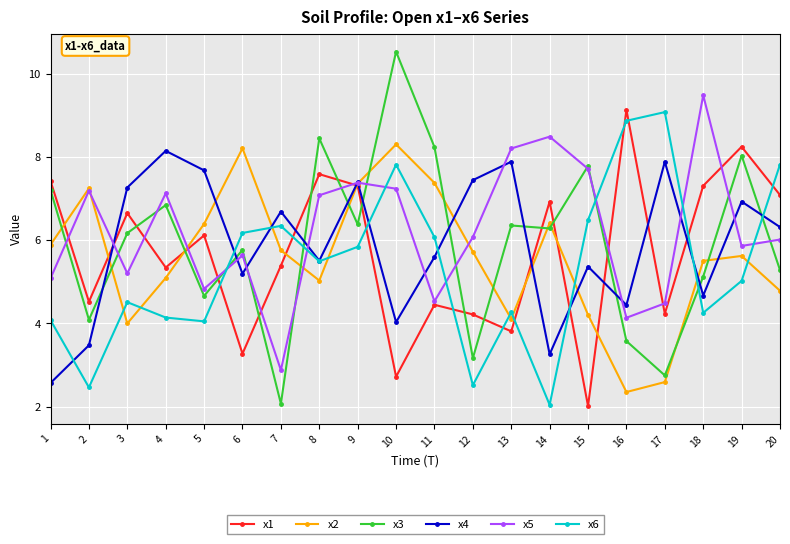

True or false: x5 and x2 intersect in this chart.

True